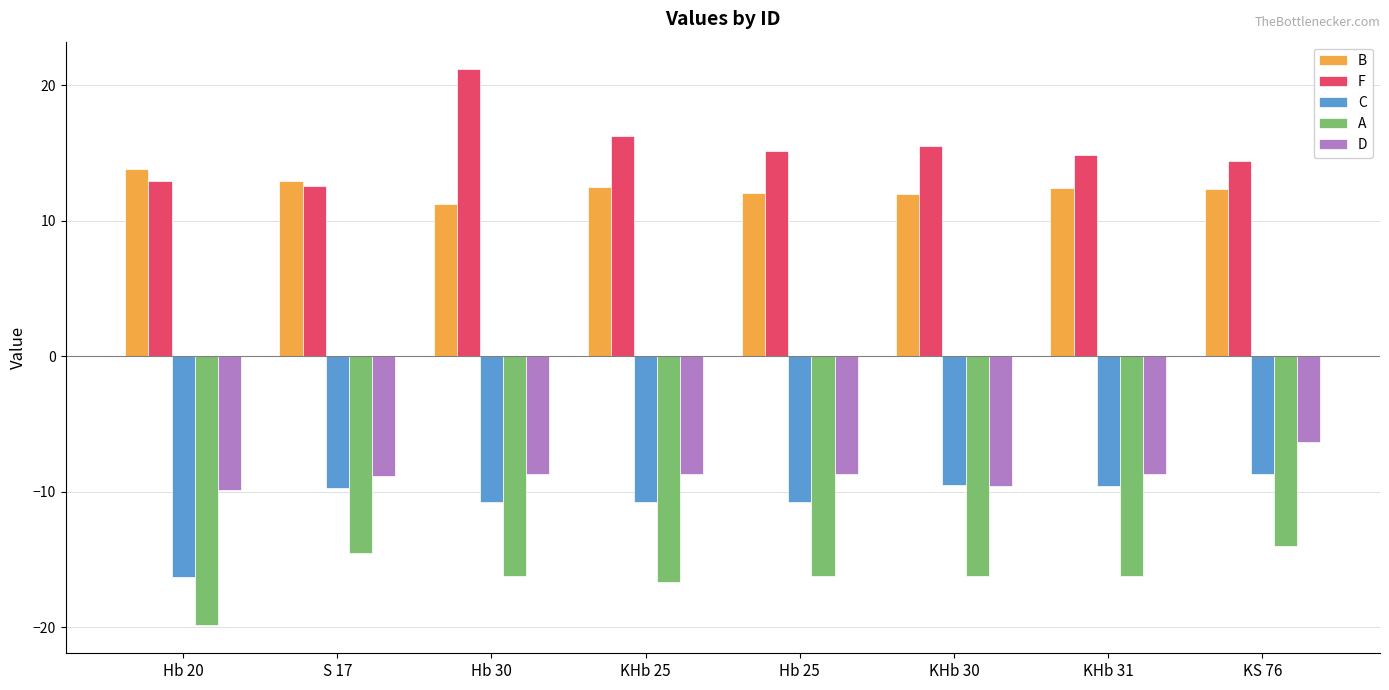

What is the difference between the maximum and minimum values in the B series?

2.6